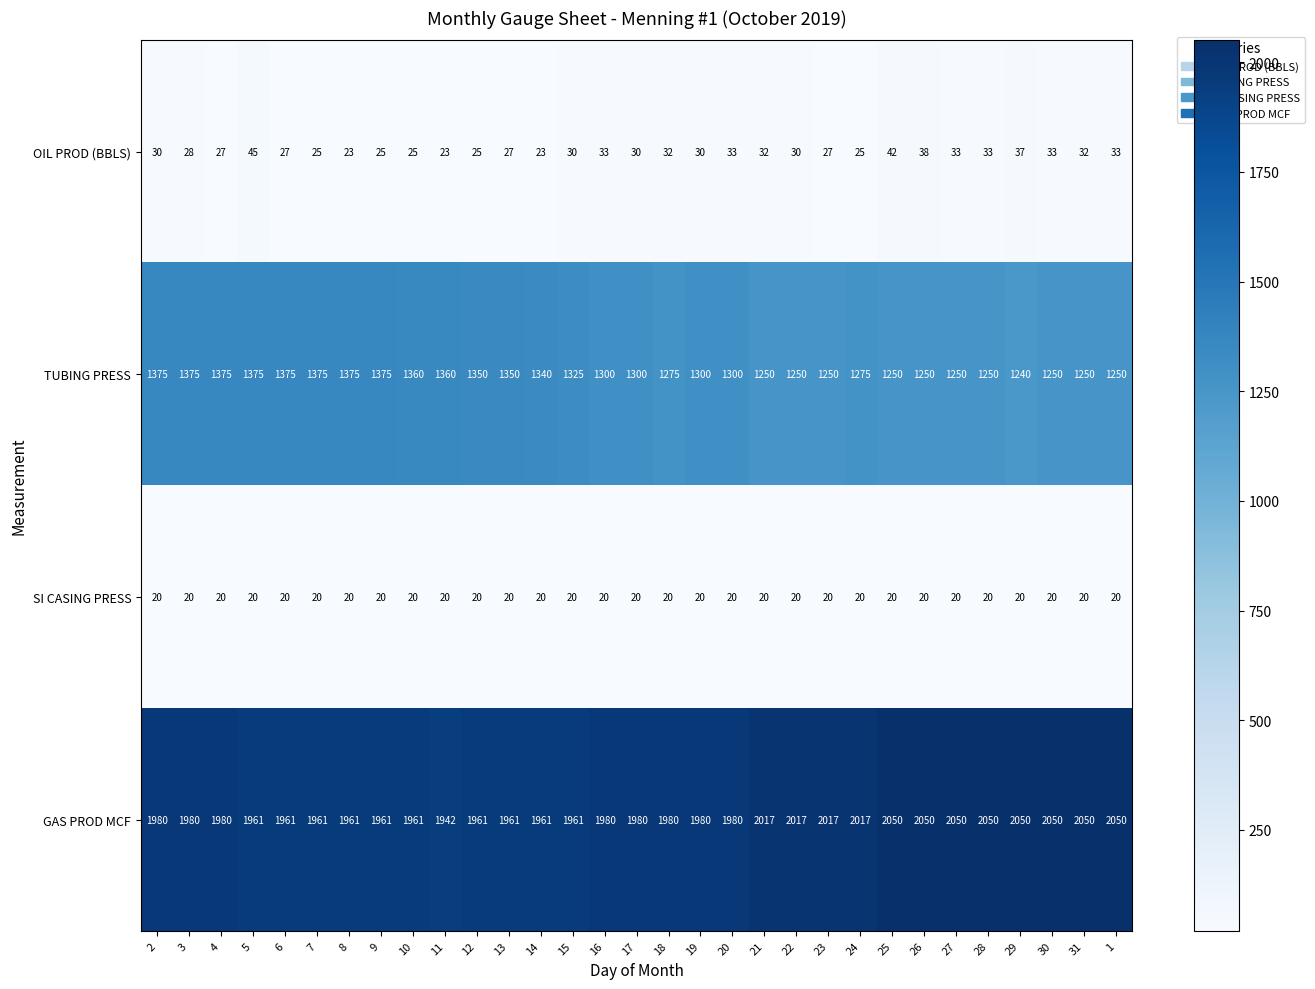

Count the number of categories in the chart.

31